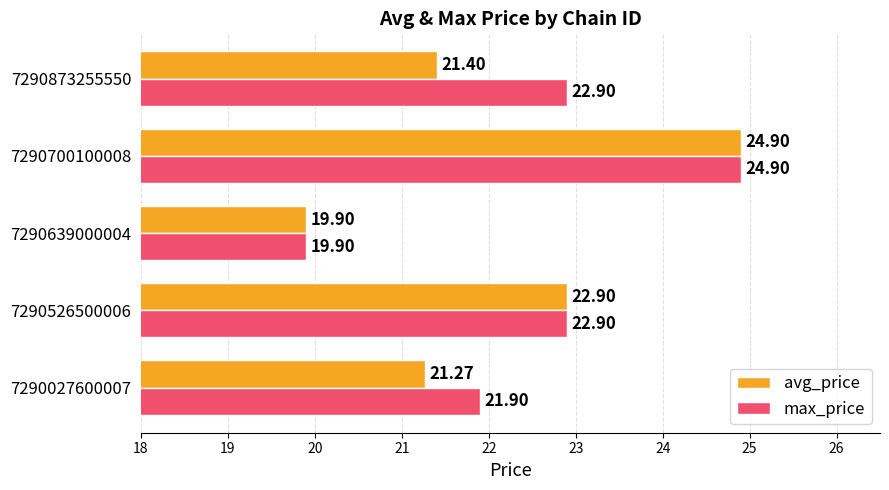

What is the sum of all avg_price values?

110.4